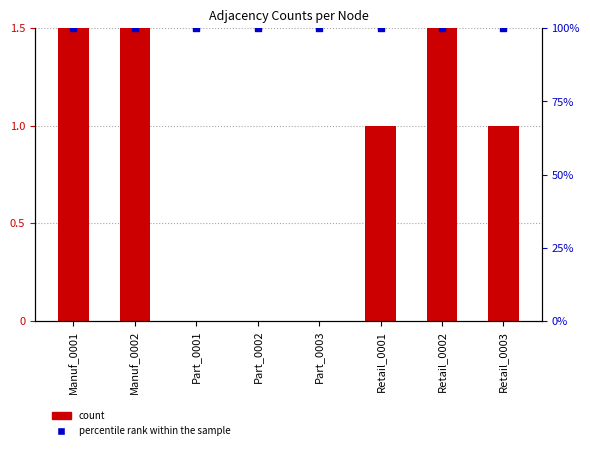

At which category is the sum across all series the highest?

Manuf_0001